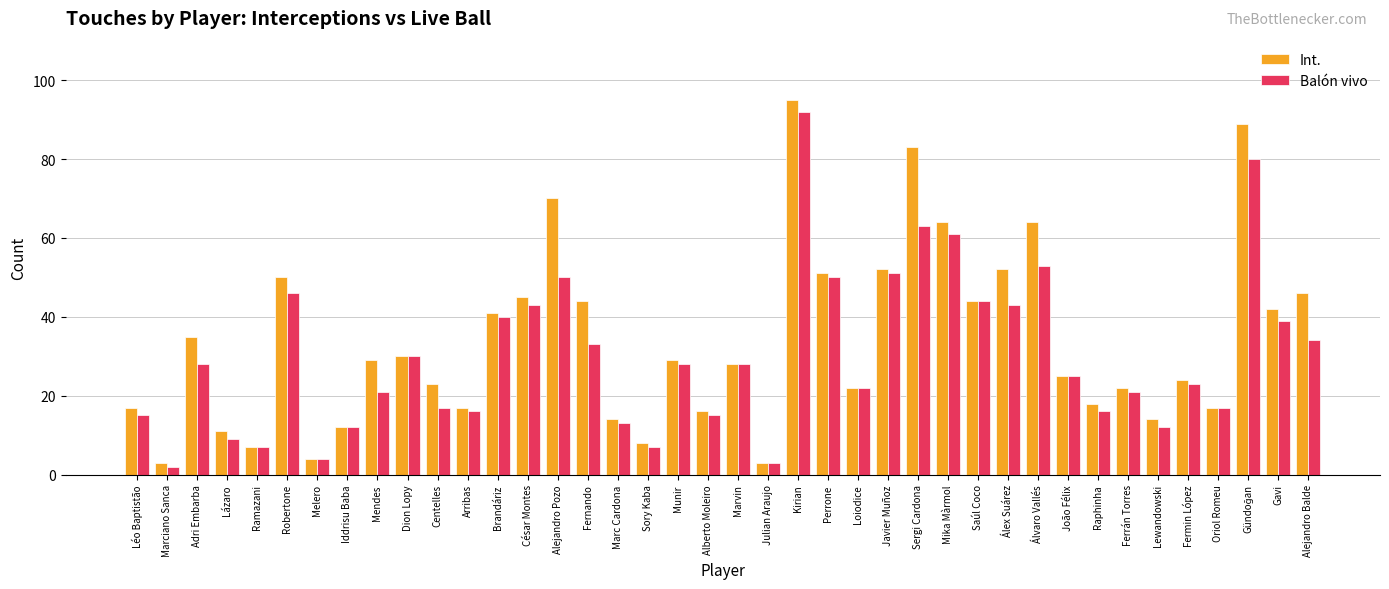

Which series has the widest spread of values?

Int.